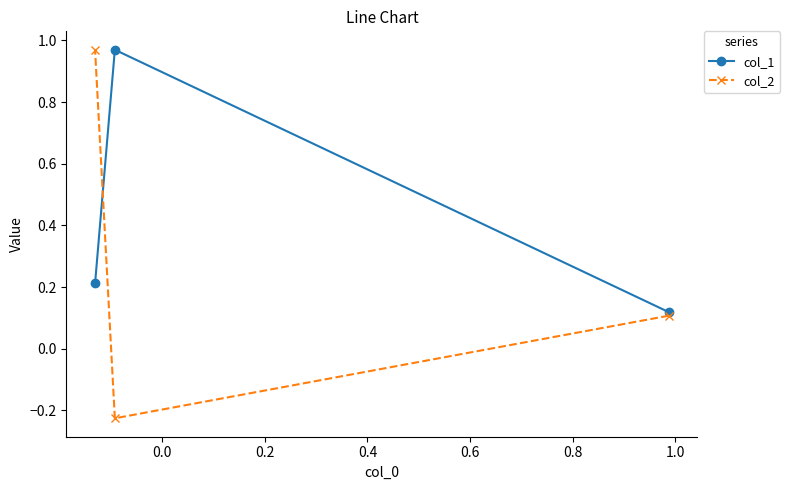

Which series has the widest spread of values?

col_2